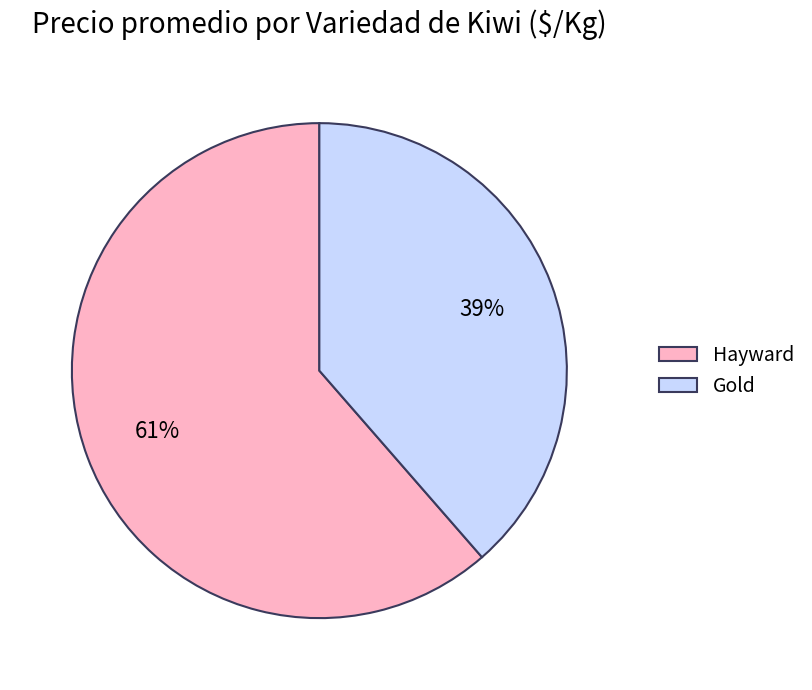

Which has a higher value, Hayward or Gold?

Hayward